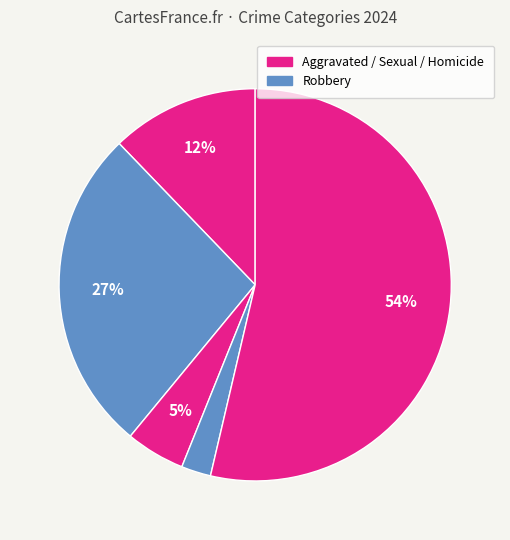

How many segments does this pie chart have?

5